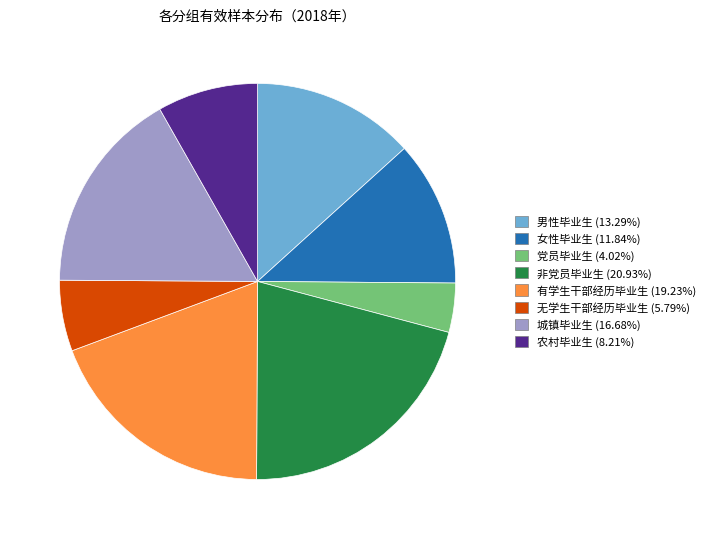

Combined, do 城镇毕业生 and 有学生干部经历毕业生 account for over 50%?

No